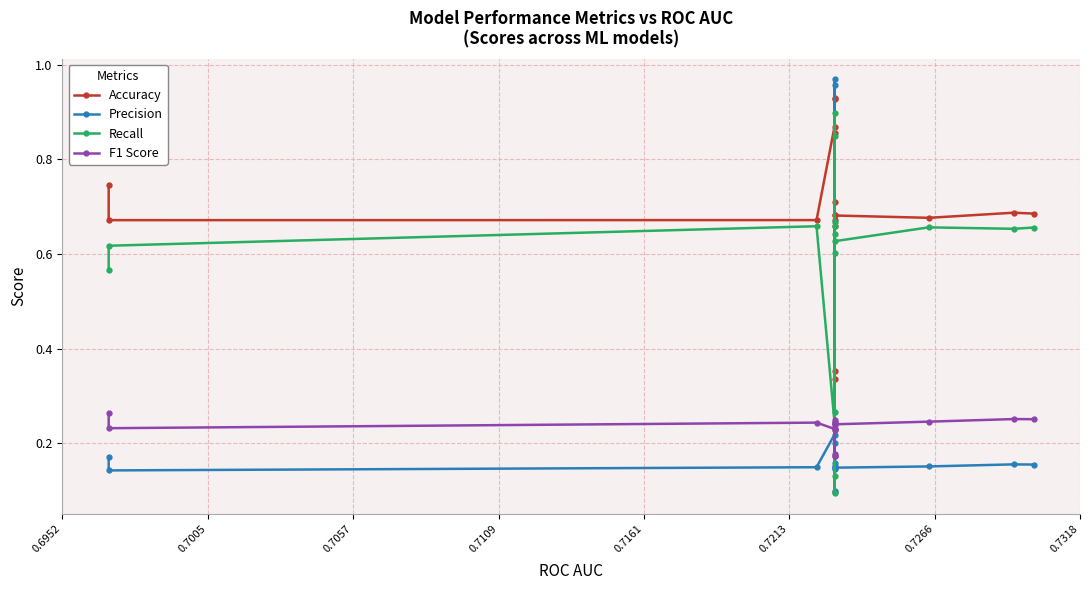

What is the label of the 16th point from the right?

0.7005